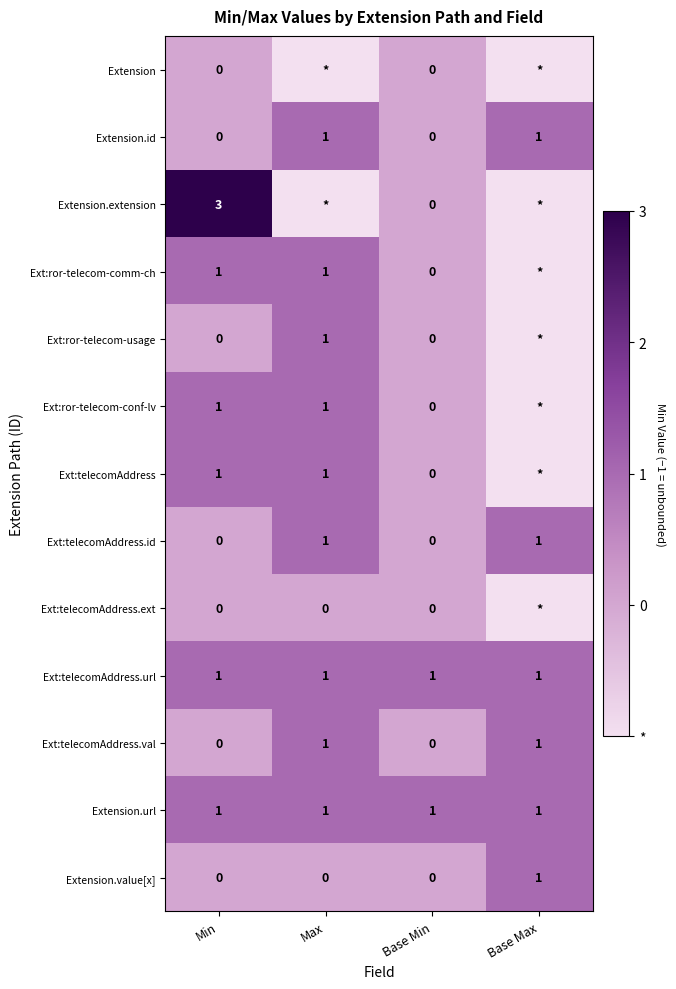

How many positive values does the Ext:telecomAddress.val series have?

2